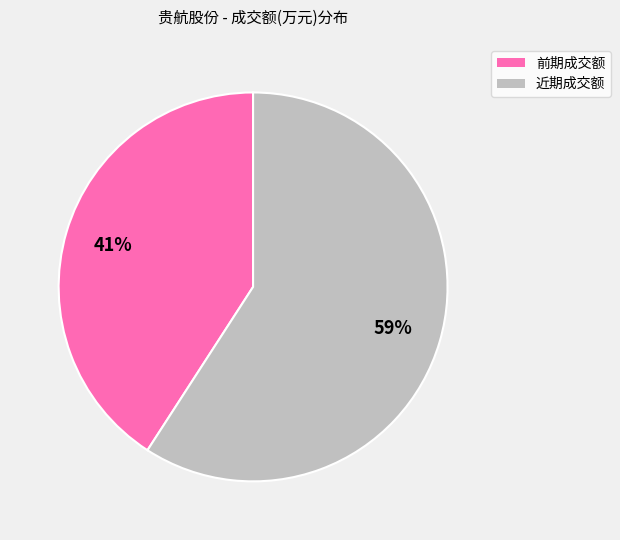

Is there a majority slice in this chart?

Yes